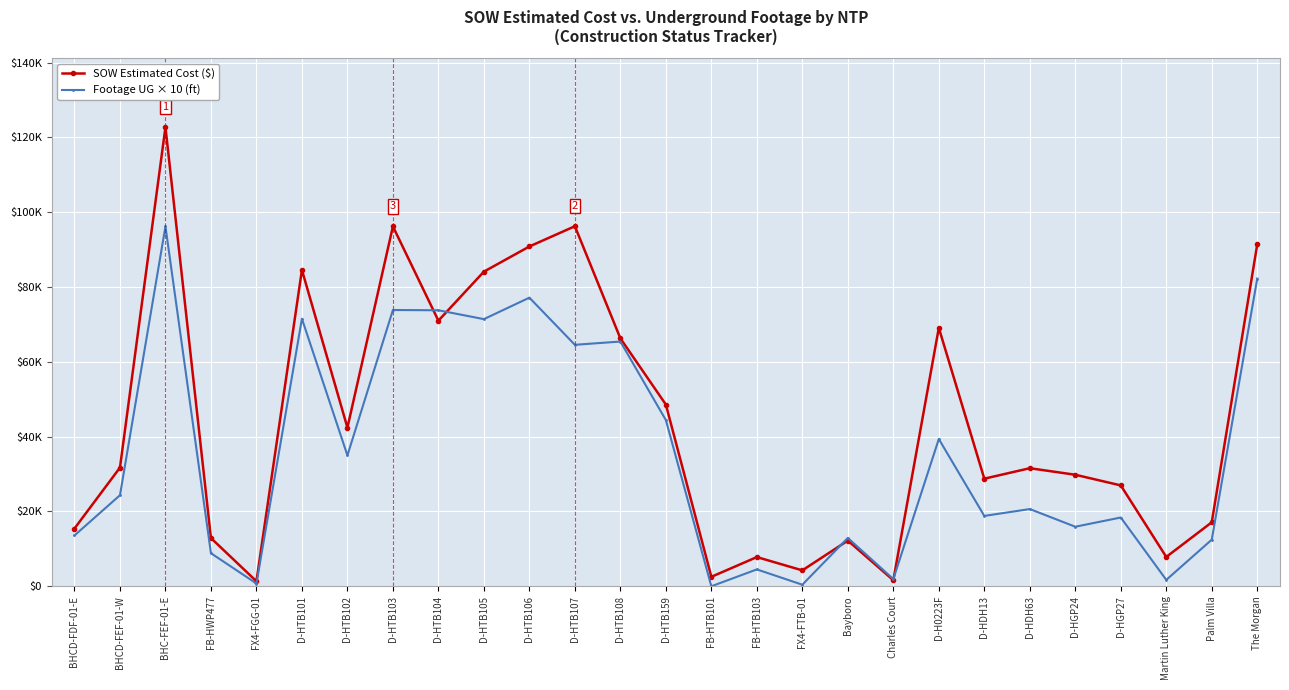

What is the spread (max minus min) of values at D-HTB103?

22348.5